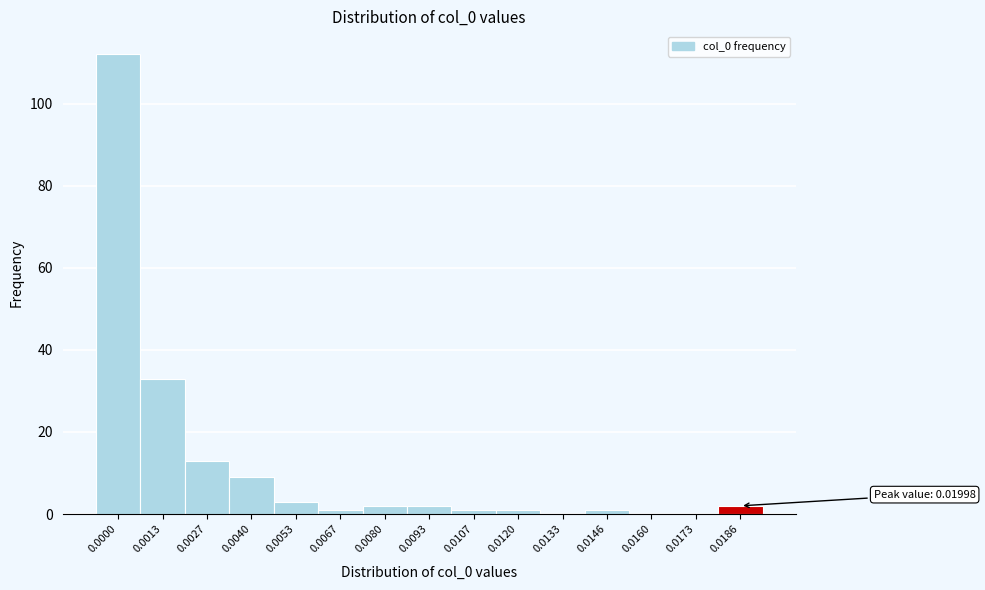

Reading right to left, list all the values displayed in this chart.

0.0186=2	0.0173=0	0.0160=0	0.0146=1	0.0133=0	0.0120=1	0.0107=1	0.0093=2	0.0080=2	0.0067=1	0.0053=3	0.0040=9	0.0027=13	0.0013=33	0.0000=112